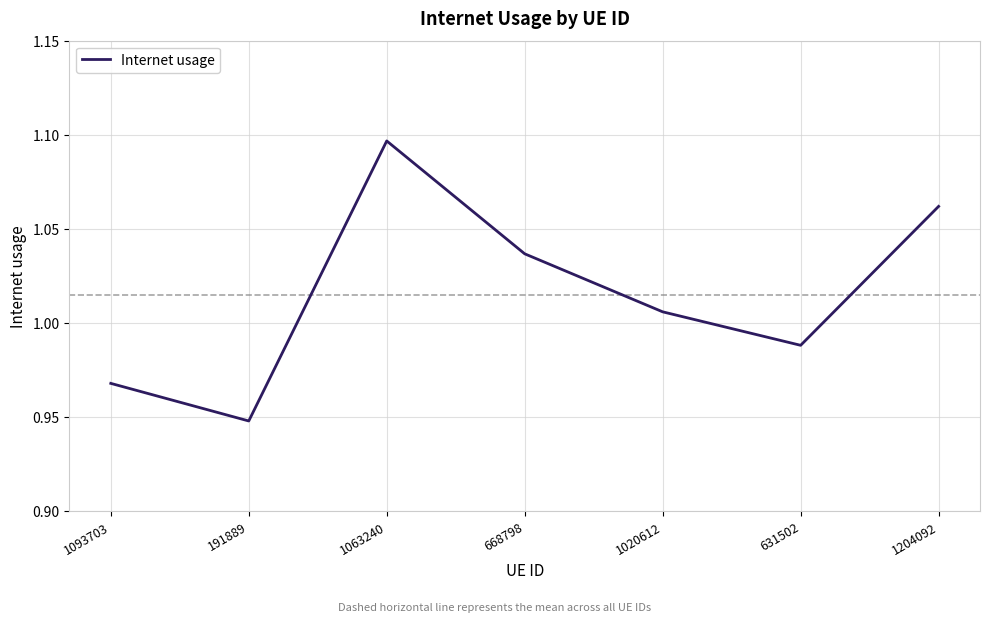

What is the sum of all values?

7.1